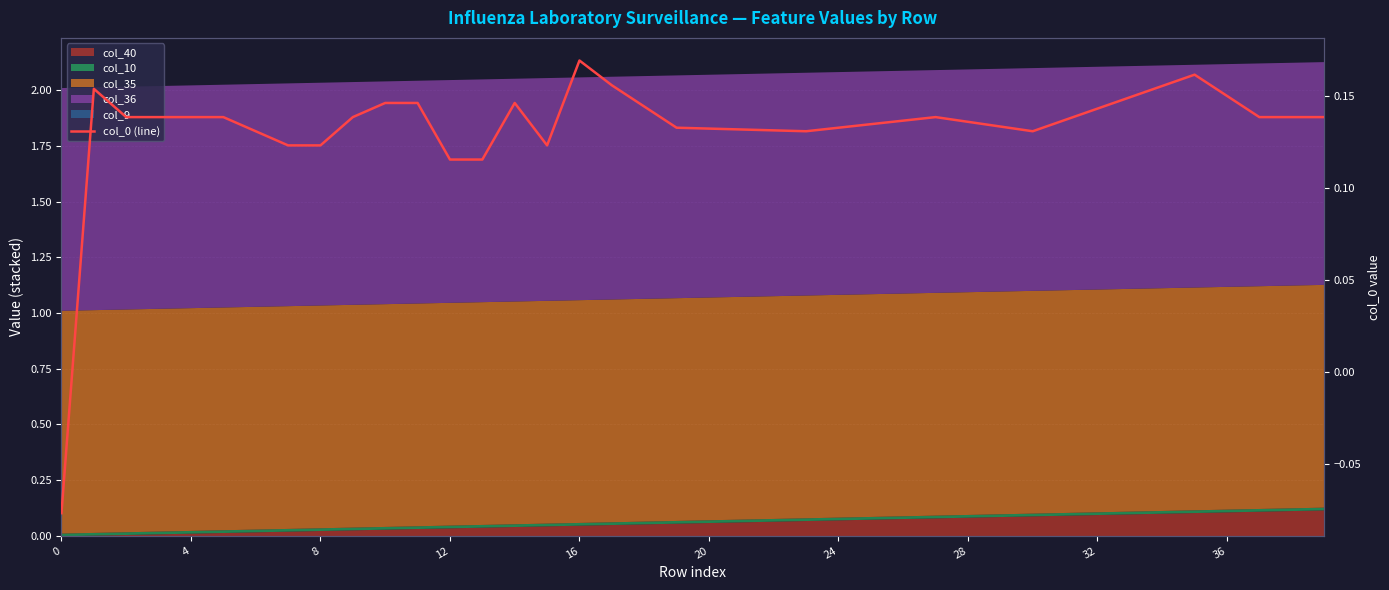

What is the value of the 12th point from the left?

0.1